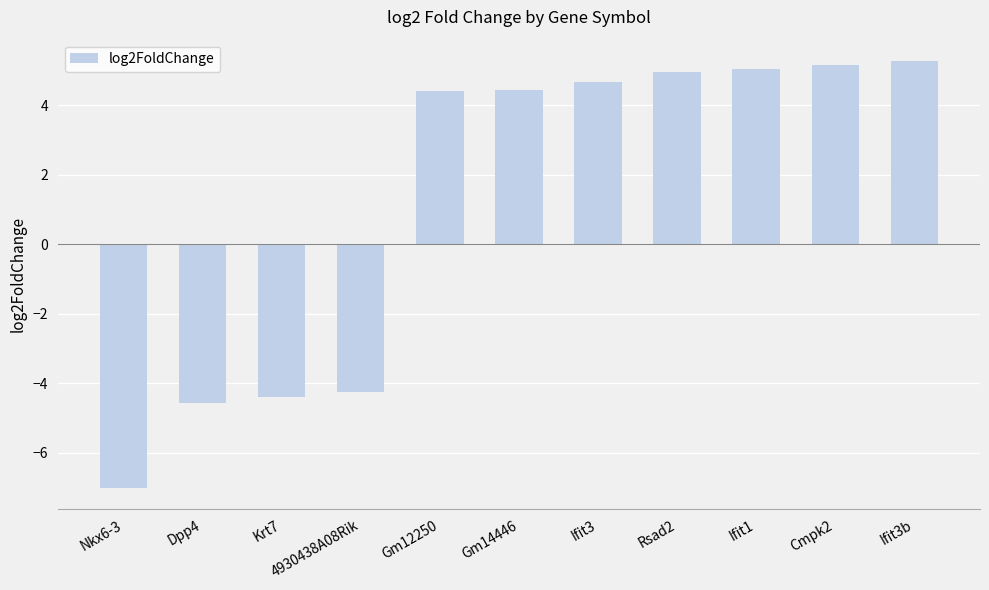

Between Ifit1 and Dpp4, which is larger?

Ifit1